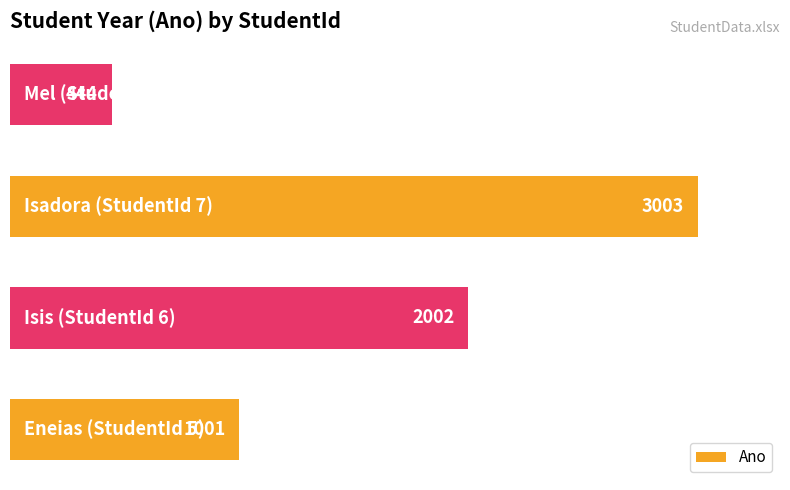

What is the difference between the second highest and minimum values?

1558